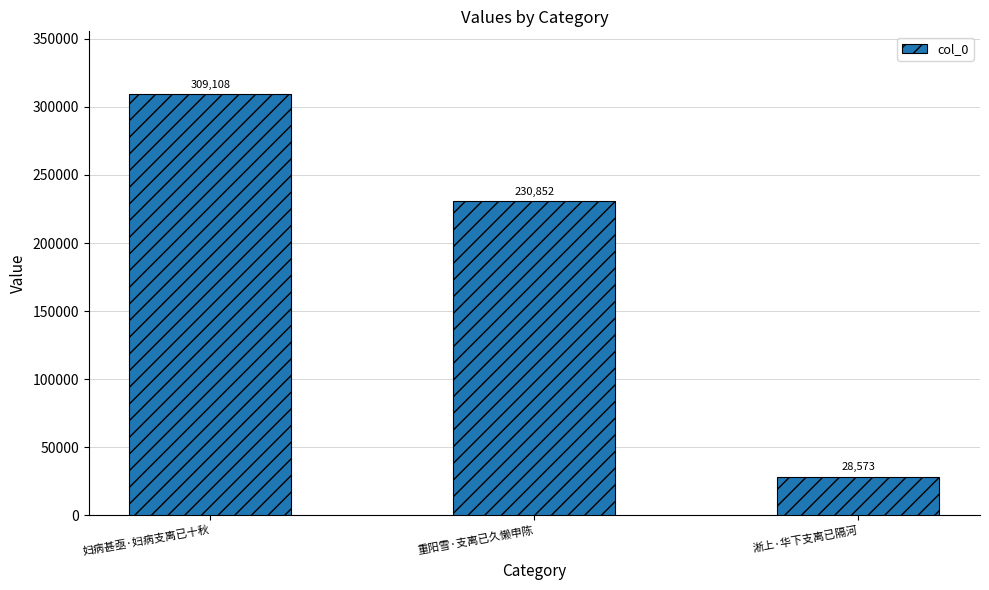

Where does the data first go above 230852?

妇病甚亟·妇病支离已十秋